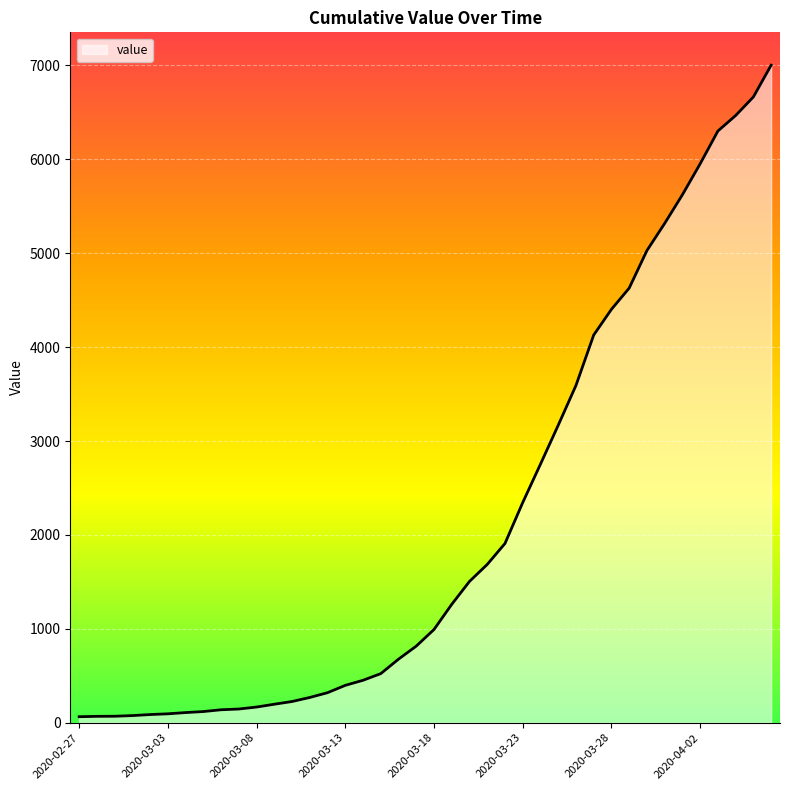

Rank the categories by value from lowest to highest.

2020-02-27, 2020-02-28, 2020-02-29, 2020-03-01, 2020-03-02, 2020-03-03, 2020-03-04, 2020-03-05, 2020-03-06, 2020-03-07, 2020-03-08, 2020-03-09, 2020-03-10, 2020-03-11, 2020-03-12, 2020-03-13, 2020-03-14, 2020-03-15, 2020-03-16, 2020-03-17, 2020-03-18, 2020-03-19, 2020-03-20, 2020-03-21, 2020-03-22, 2020-03-23, 2020-03-24, 2020-03-25, 2020-03-26, 2020-03-27, 2020-03-28, 2020-03-29, 2020-03-30, 2020-03-31, 2020-04-01, 2020-04-02, 2020-04-03, 2020-04-04, 2020-04-05, 2020-04-06